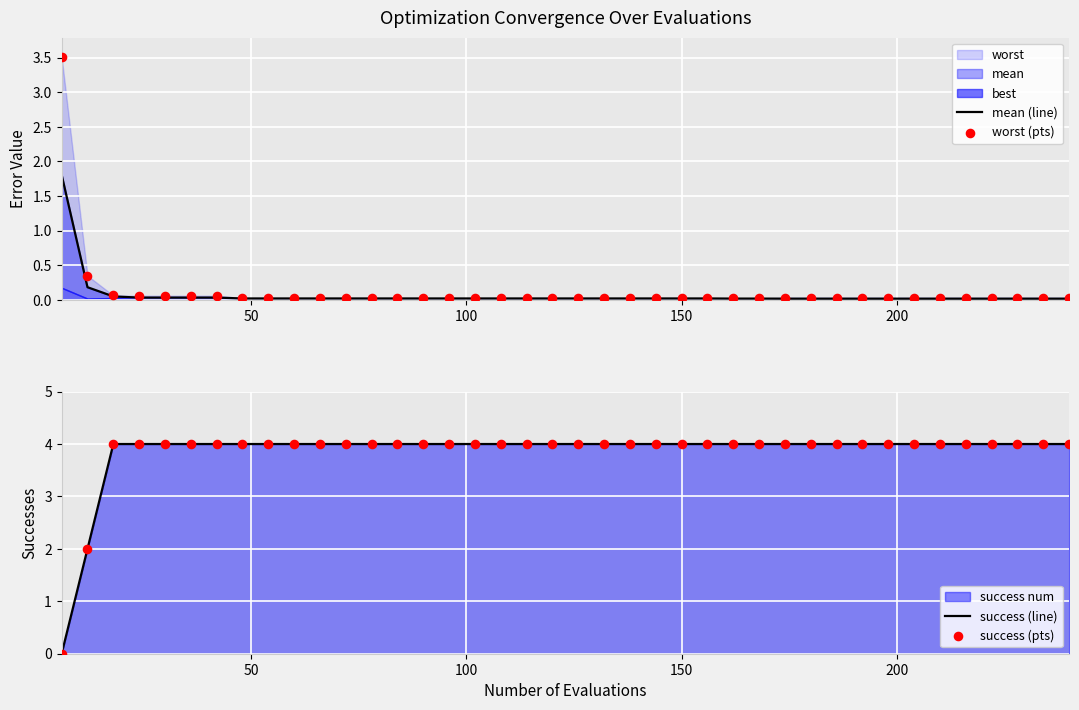

What is the highest value of the success (line) series?

4